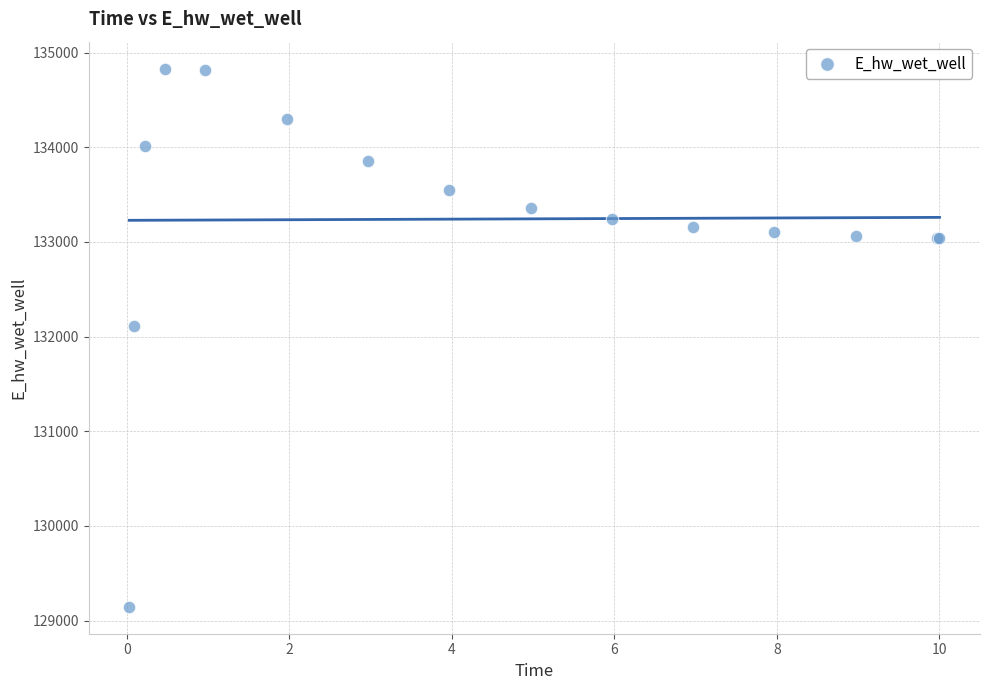

What Y value in the scatter plot is closest to 131988?

132112.4